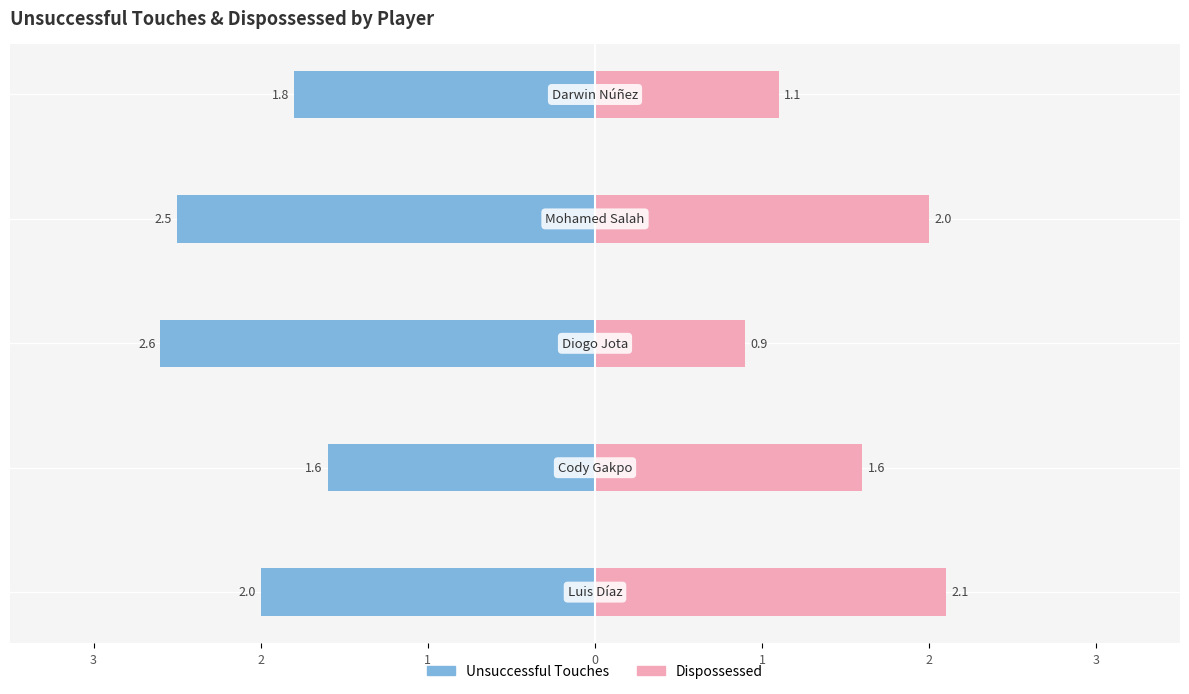

What value does the Unsuccessful Touches series have at 1?

-1.8